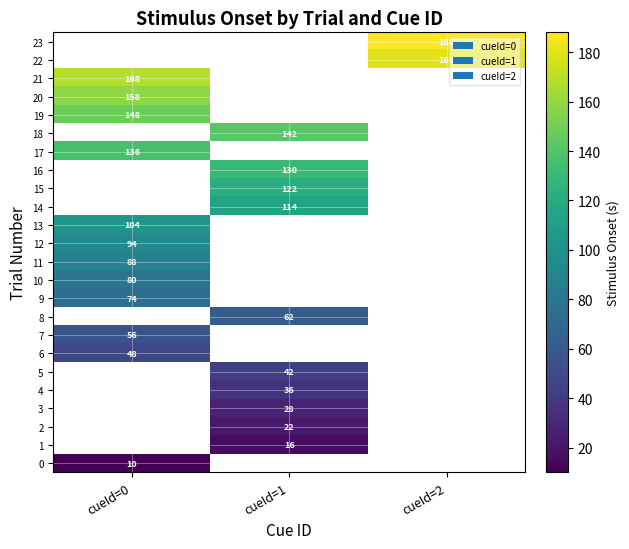

The value of 9 at cueId=0 is 74. True or false?

True